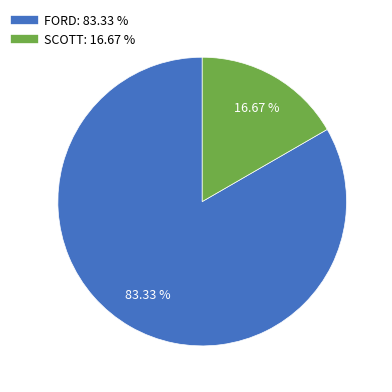

Is there any slice that represents more than half of the pie?

Yes